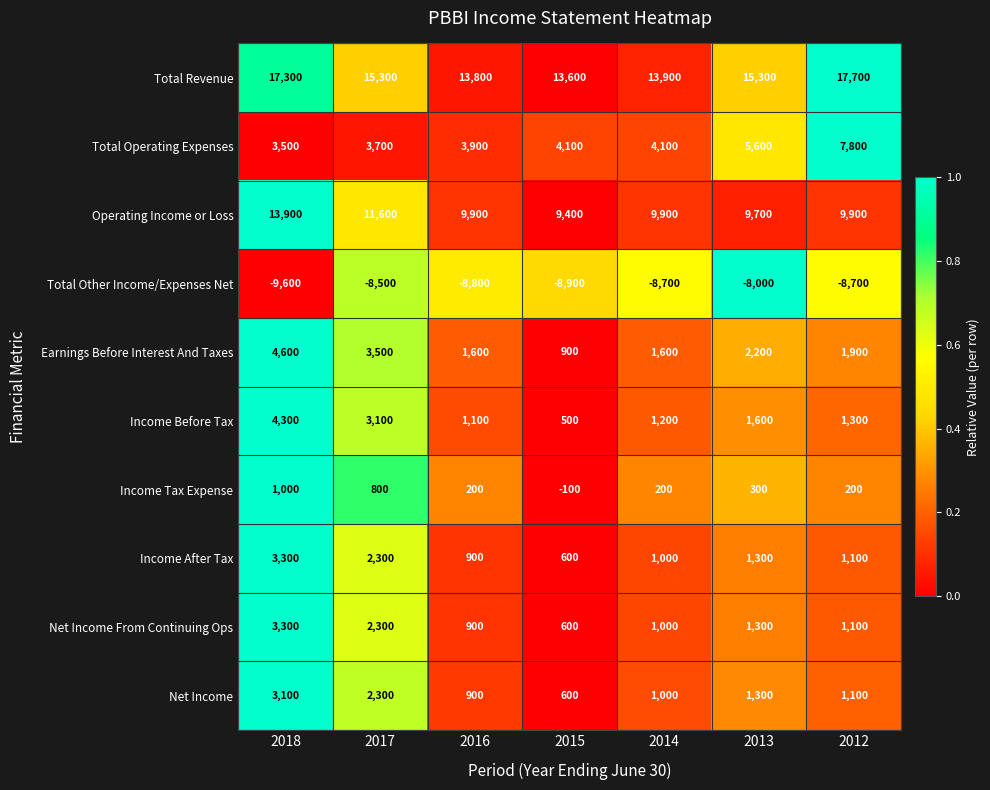

What is the lowest value of the Income Tax Expense series?

-100